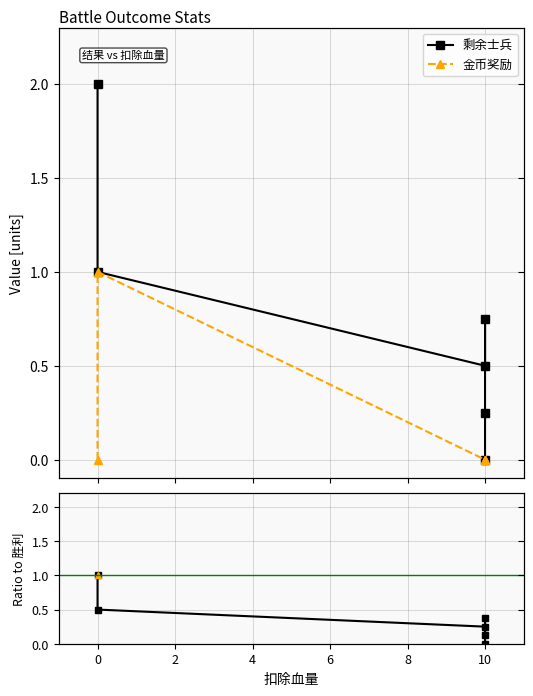

What is the difference between the 剩余士兵 values at 2 and 4?

0.1